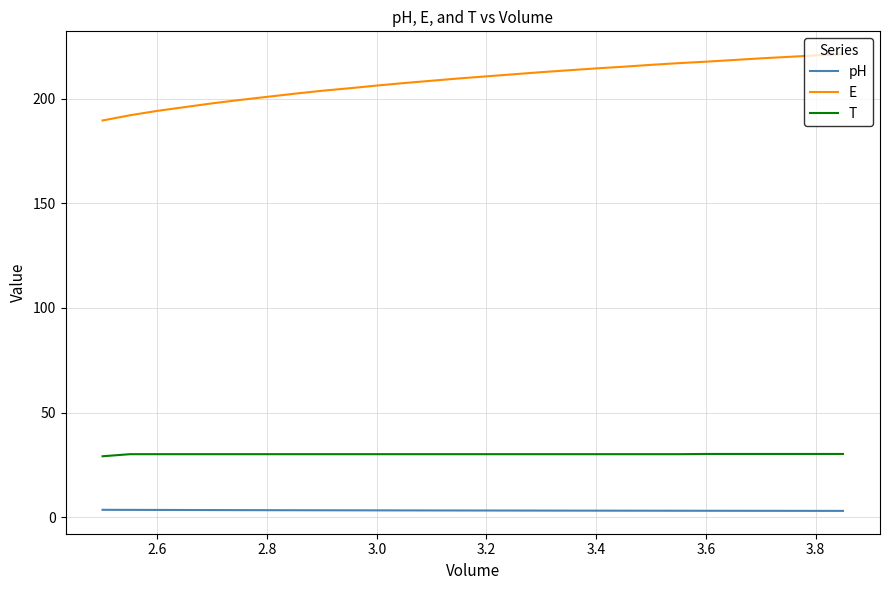

List the series in order of their peak value, lowest first.

pH, T, E